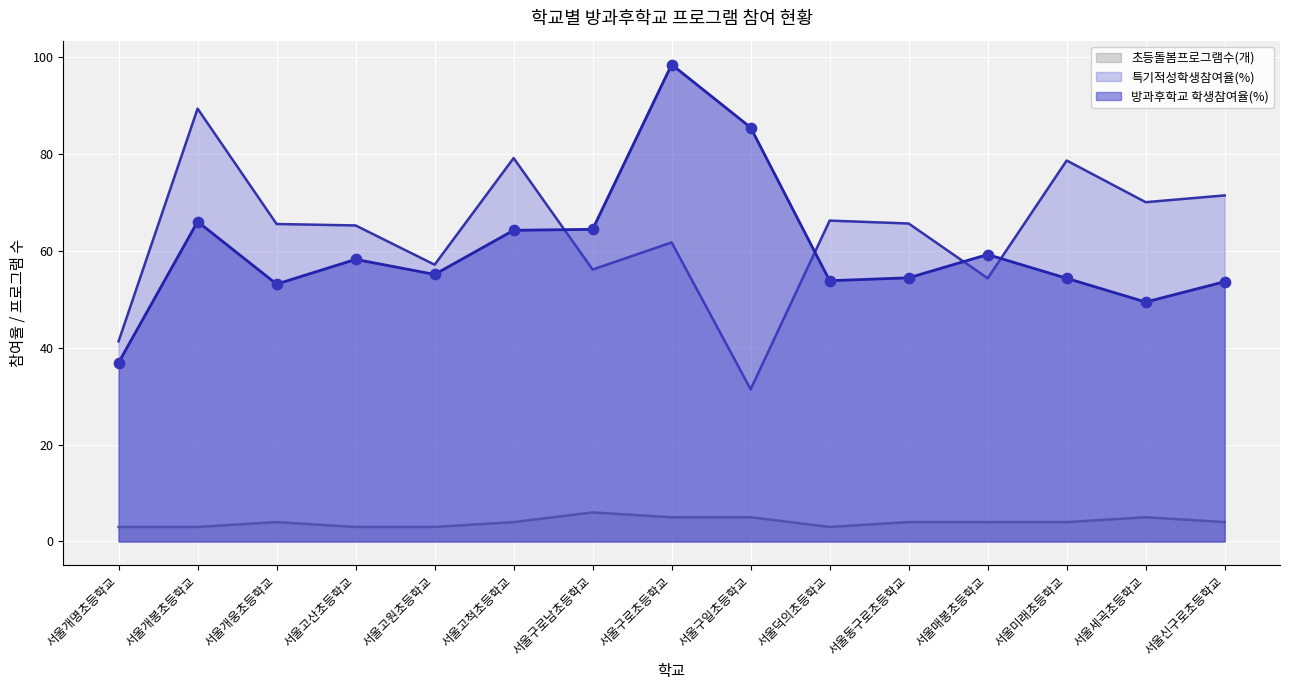

What is the total value across all series at 서울개웅초등학교?

122.6